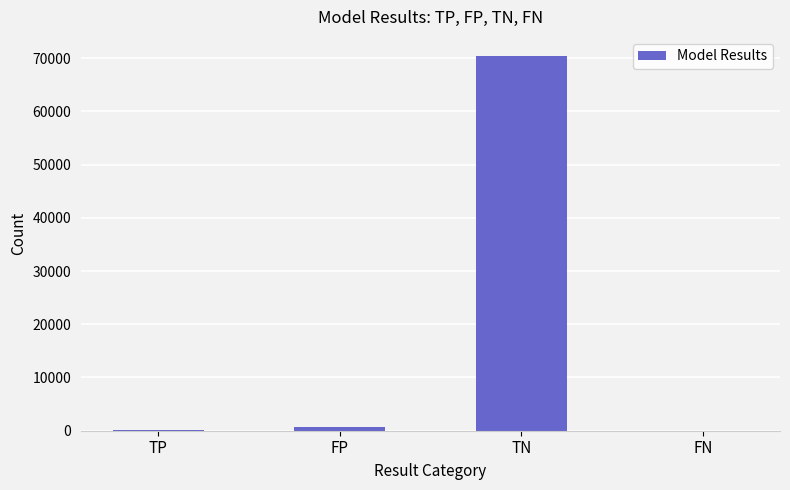

What is the maximum value shown in the chart?

70468